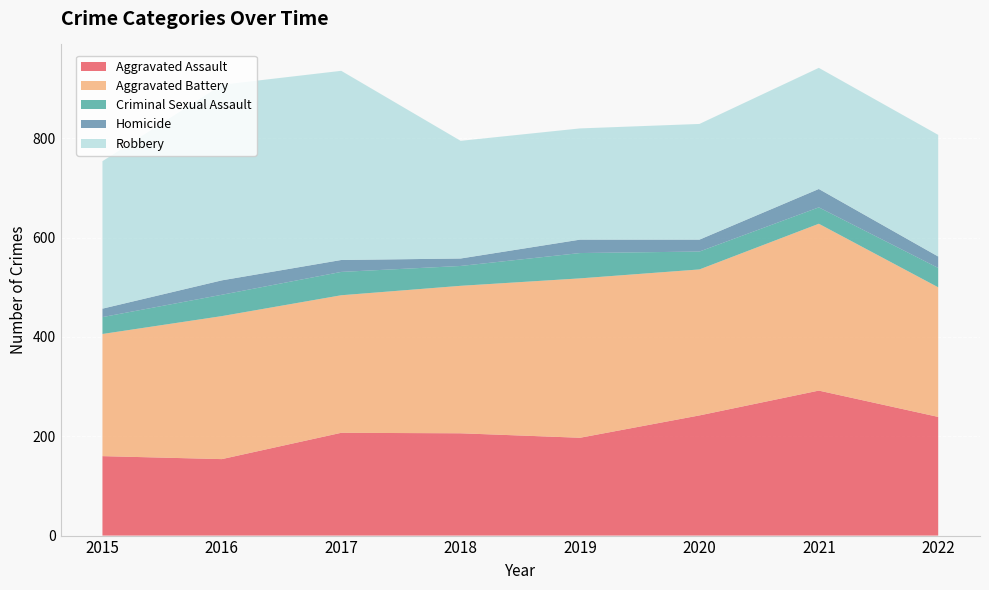

Reading right to left, transcribe all the data shown in this chart.

Aggravated Assault: 2022=239	2021=292	2020=242	2019=197	2018=206	2017=207	2016=154	2015=160
Aggravated Battery: 2022=261	2021=336	2020=294	2019=321	2018=297	2017=277	2016=288	2015=246
Criminal Sexual Assault: 2022=39	2021=33	2020=36	2019=51	2018=40	2017=47	2016=43	2015=34
Homicide: 2022=23	2021=37	2020=24	2019=27	2018=15	2017=24	2016=29	2015=17
Robbery: 2022=245	2021=244	2020=233	2019=224	2018=237	2017=381	2016=394	2015=297